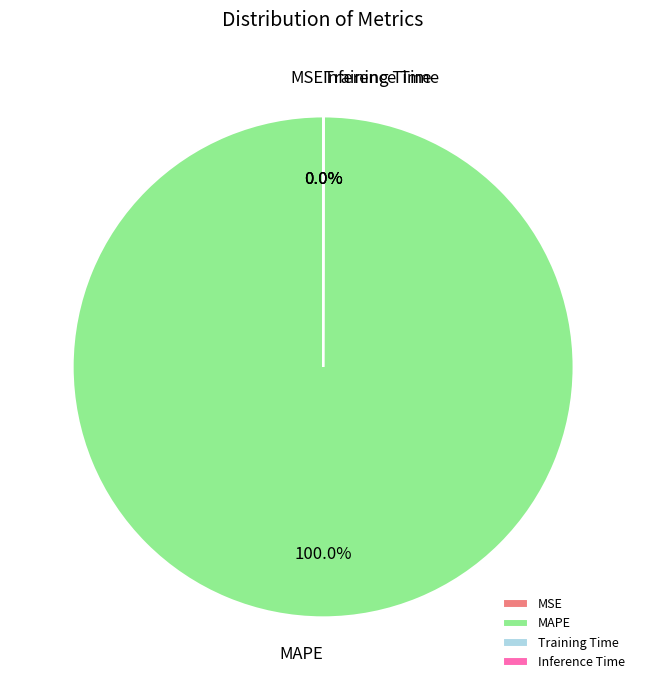

What is the largest slice in the pie chart?

MAPE